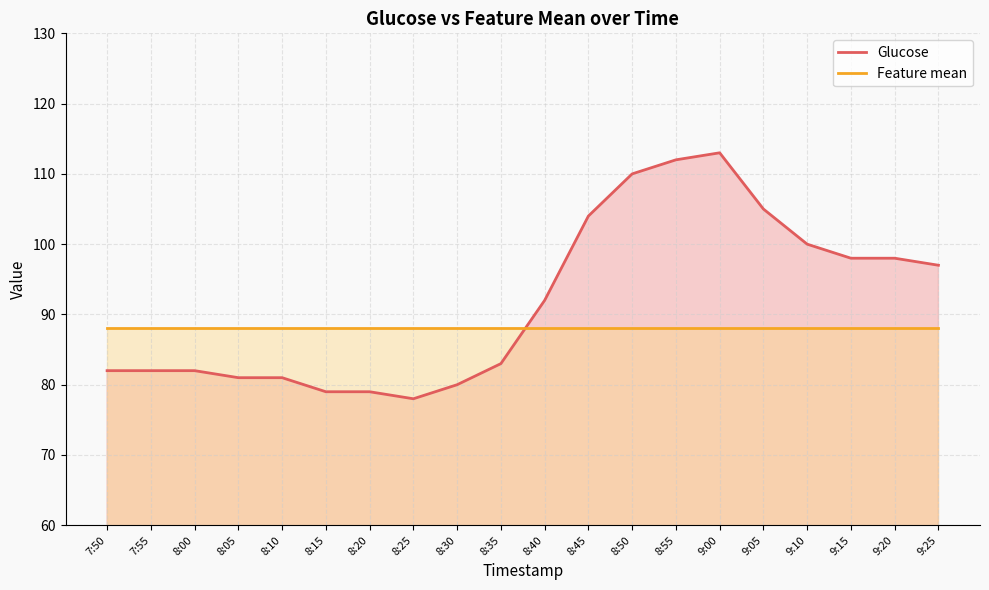

What is the value of the Glucose point at the 17th from the left?

100.0